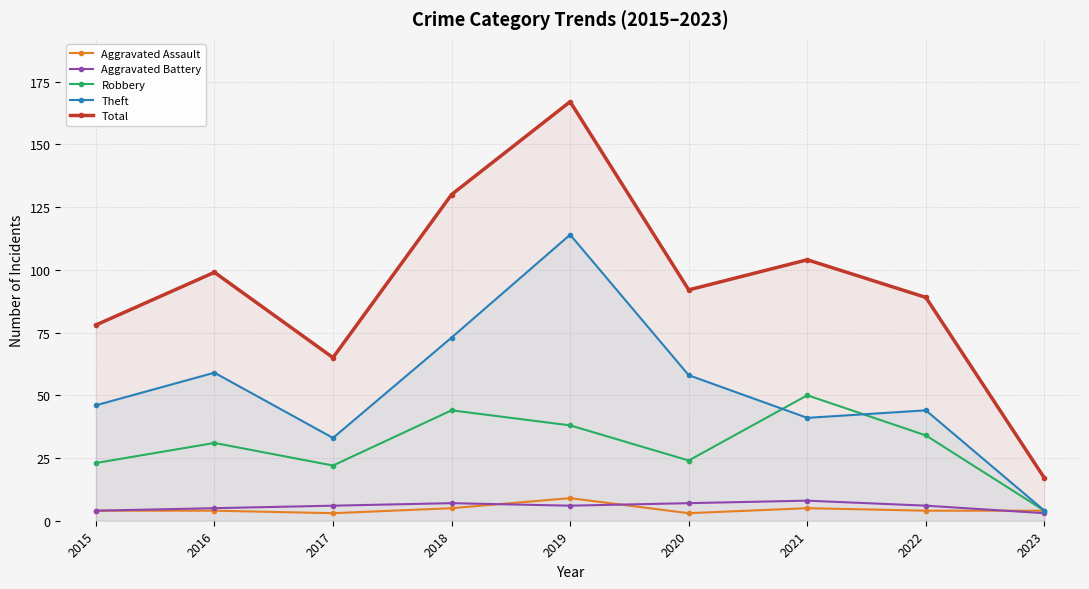

Which series changed the most between 2017 and 2020?

Total